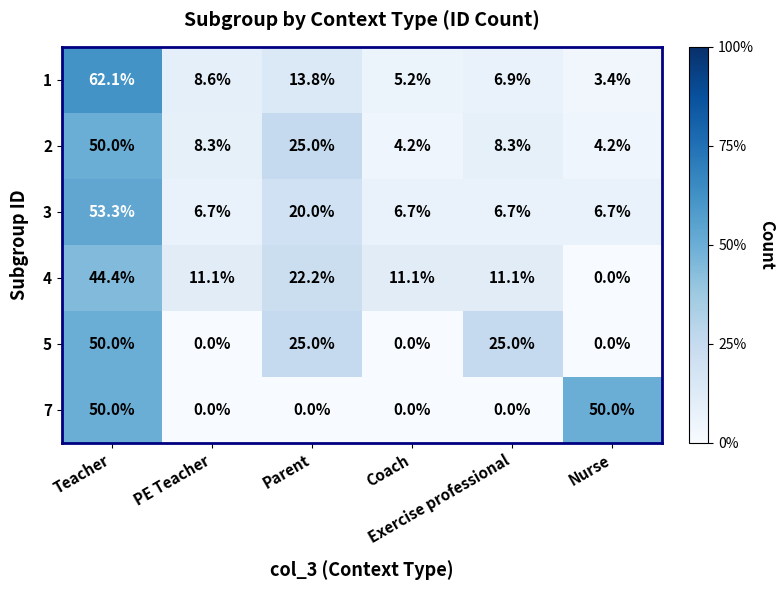

What is the highest value of the 1 series?

62.1